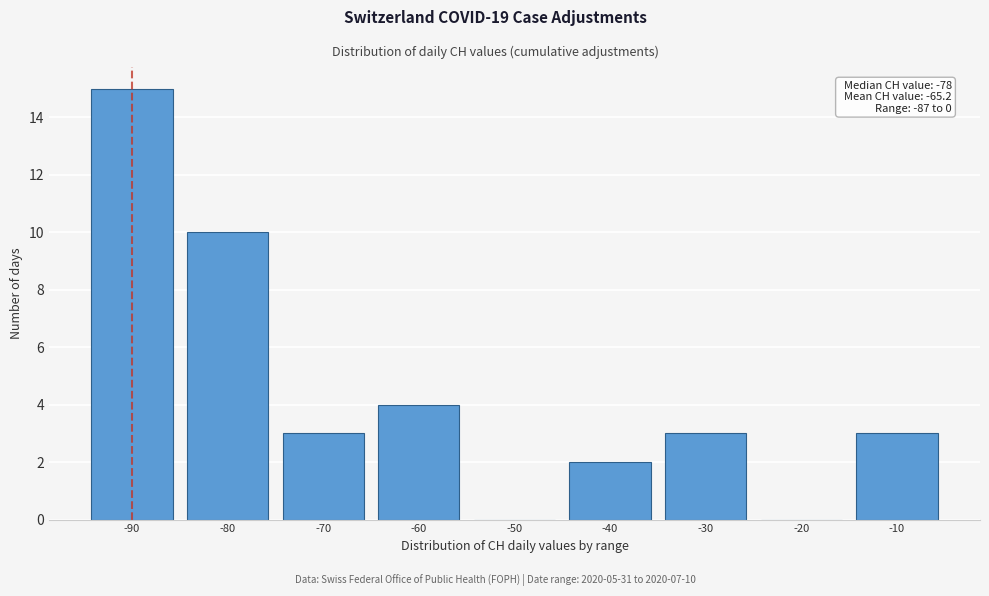

Reading left to right, list all the values displayed in this chart.

-90=15	-80=10	-70=3	-60=4	-50=0	-40=2	-30=3	-20=0	-10=3